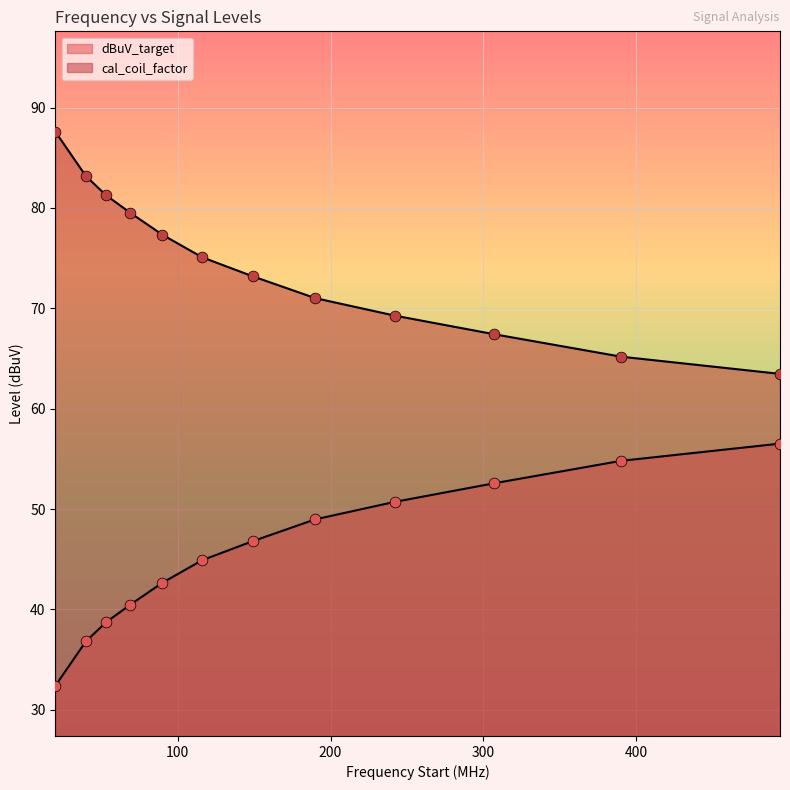

Which series reaches the minimum Y coordinate?

dBuV_target